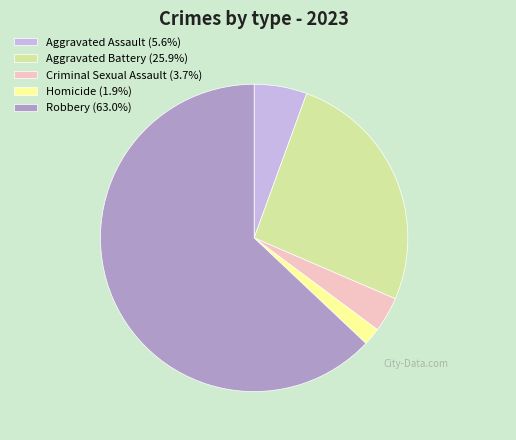

Combined, do Homicide (1.9%) and Criminal Sexual Assault (3.7%) account for over 50%?

No